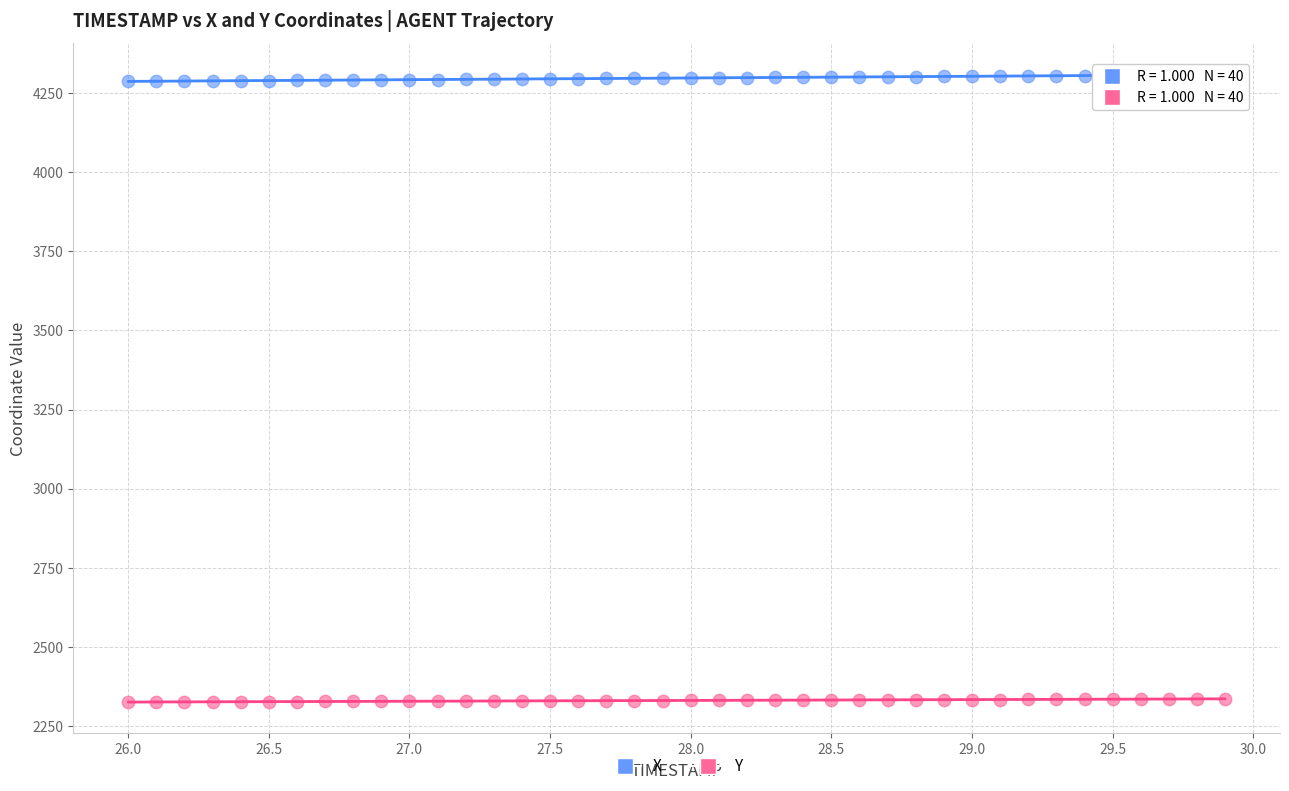

Which series contains the highest Y value?

X